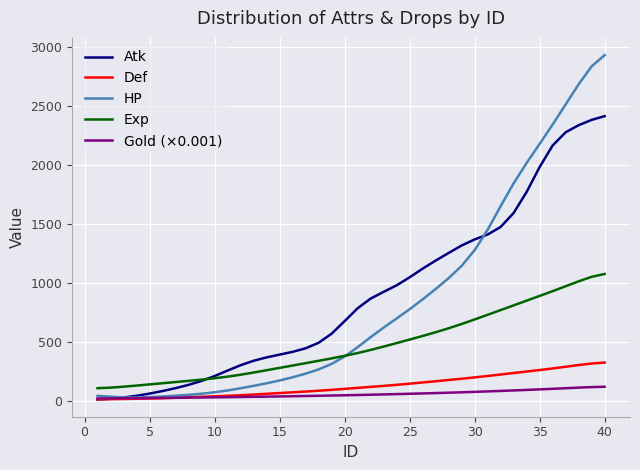

Does the chart display data point markers on the line(s)?

No